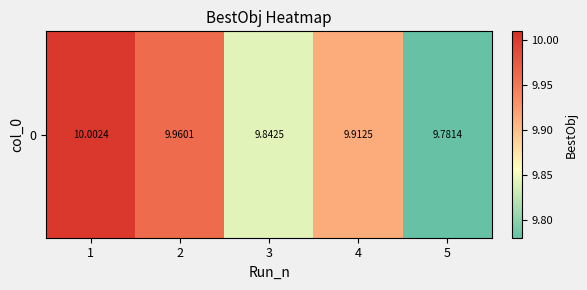

What is the average value?

9.9